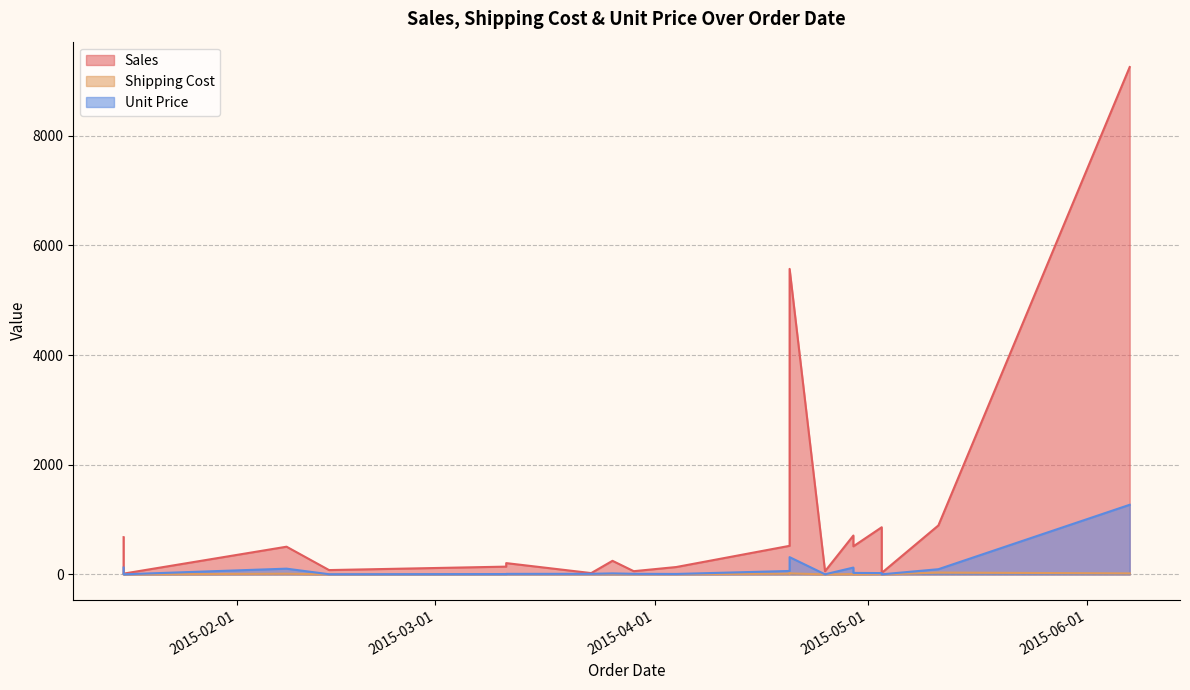

What is the sum of all Sales values?

23459.7